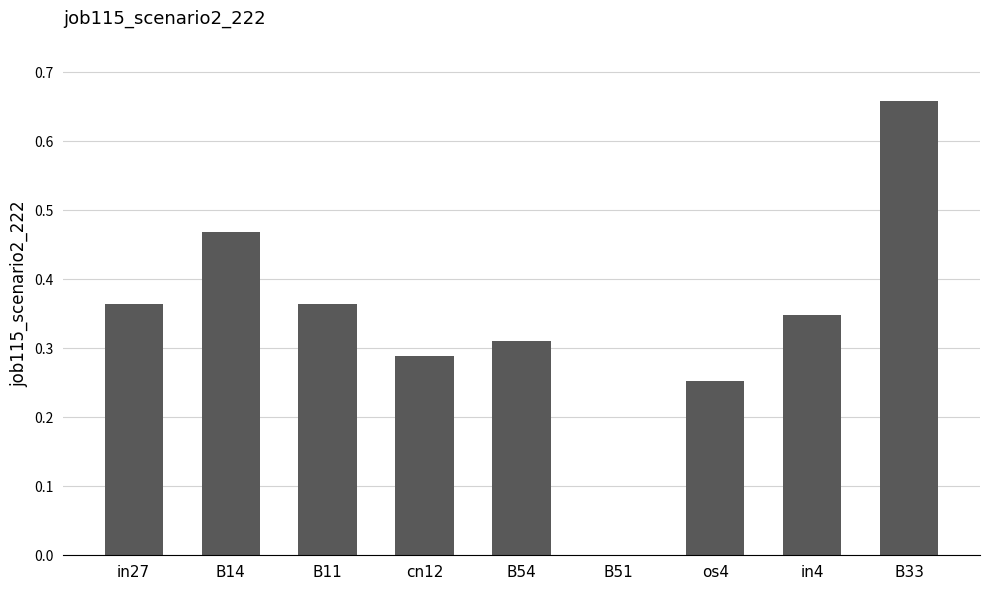

Which category has the highest value across all series?

B33